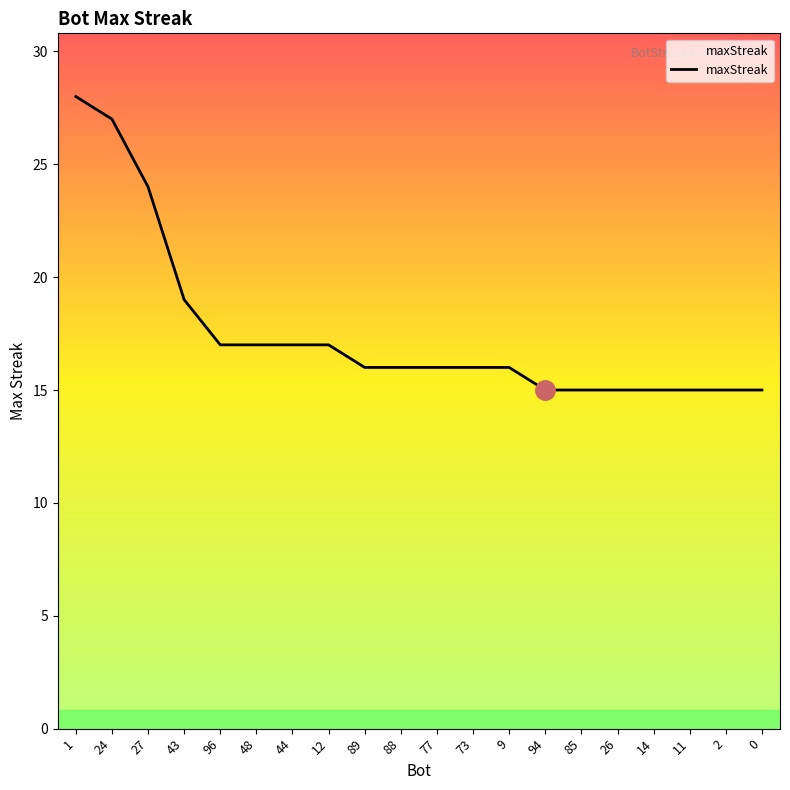

What position from the right is 88?

11